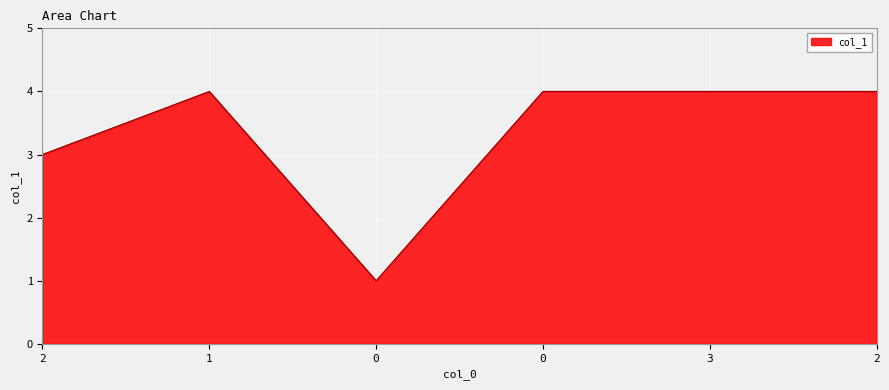

Is it true that the value at 2 is 3?

True